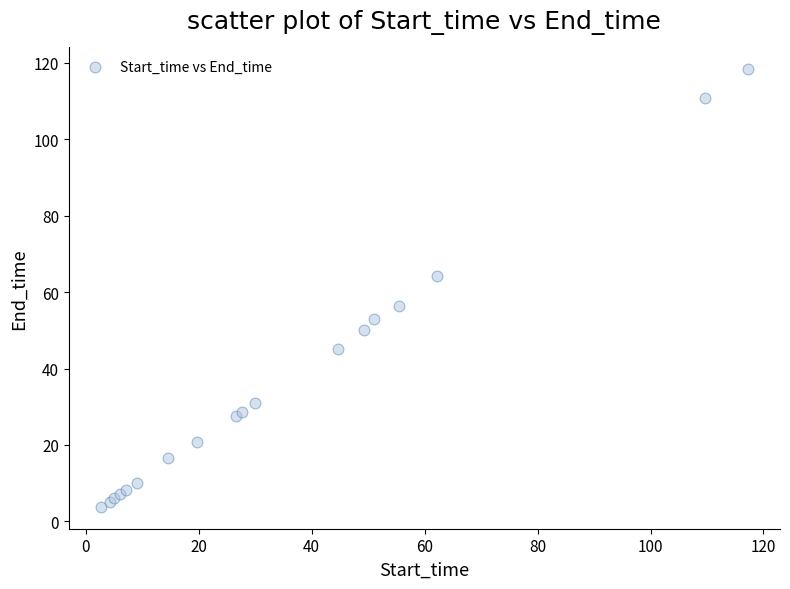

What Y value in the scatter plot is closest to 61?

64.1